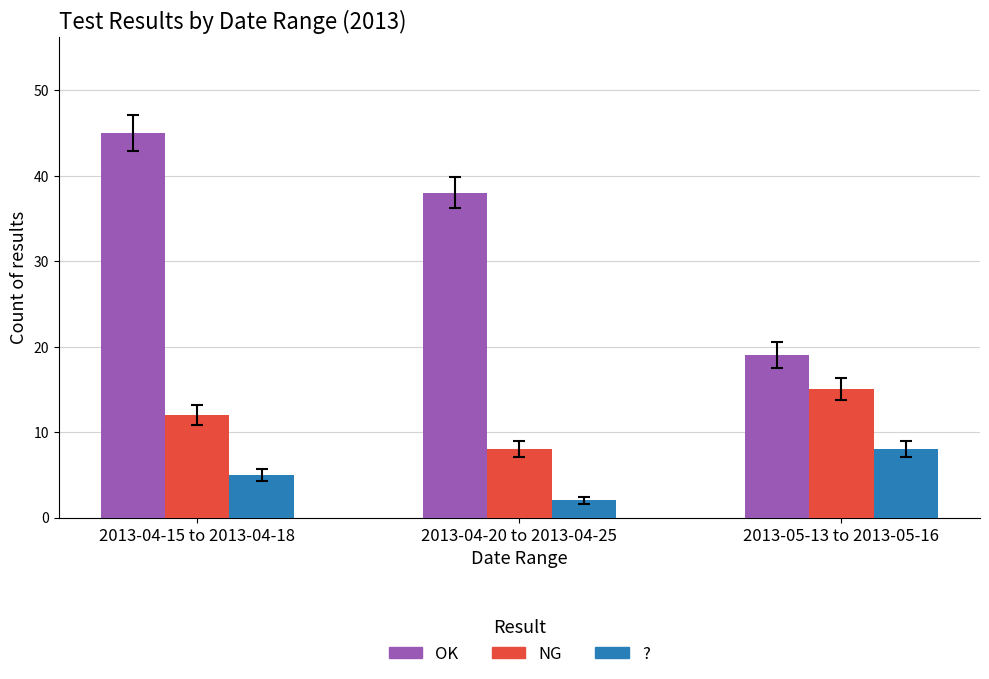

The ? series shows 5 at 2013-04-15 to 2013-04-18. True or false?

True